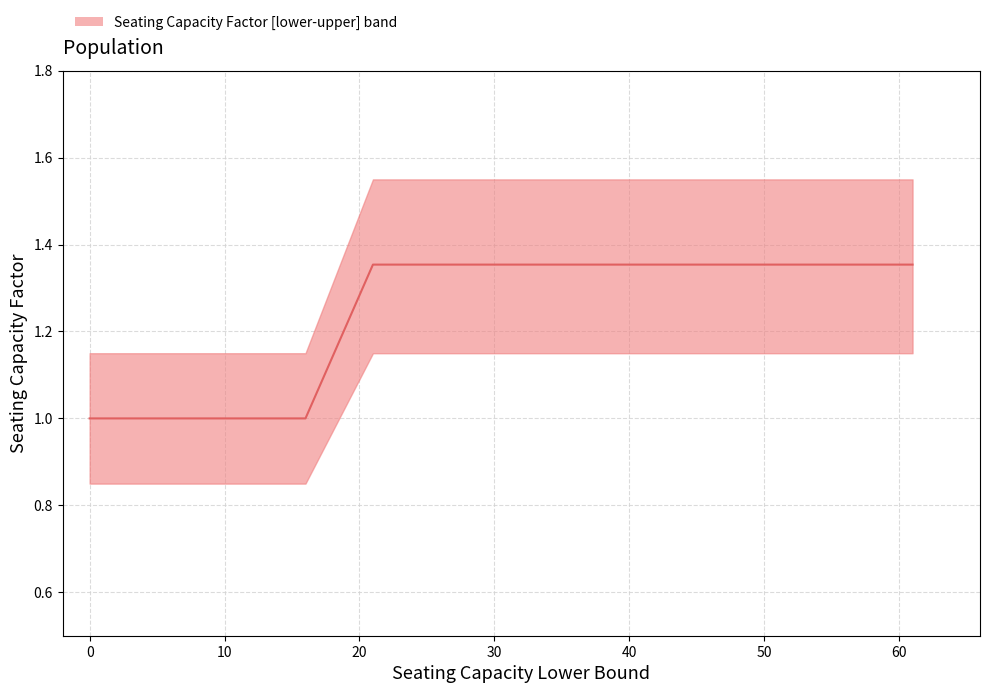

Count the number of categories in the chart.

7